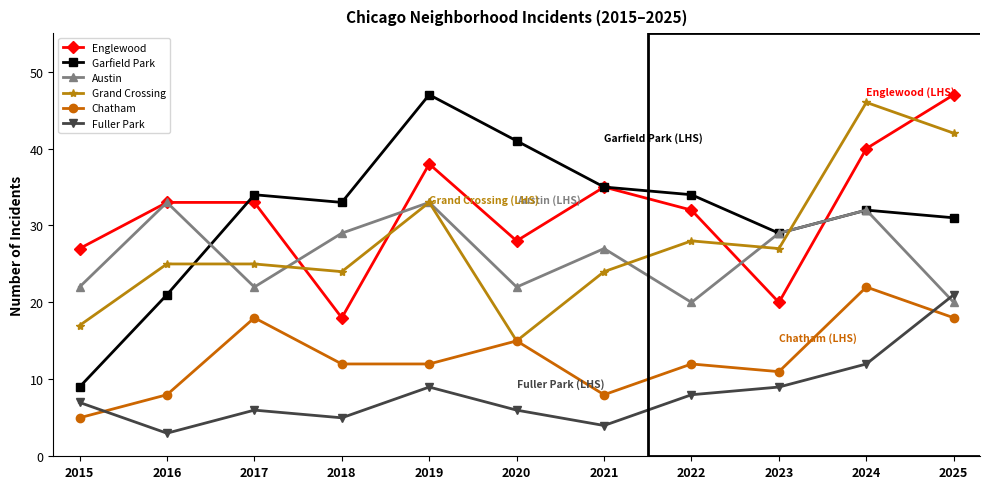

What is the value of the Fuller Park point at the 2nd from the left?

3